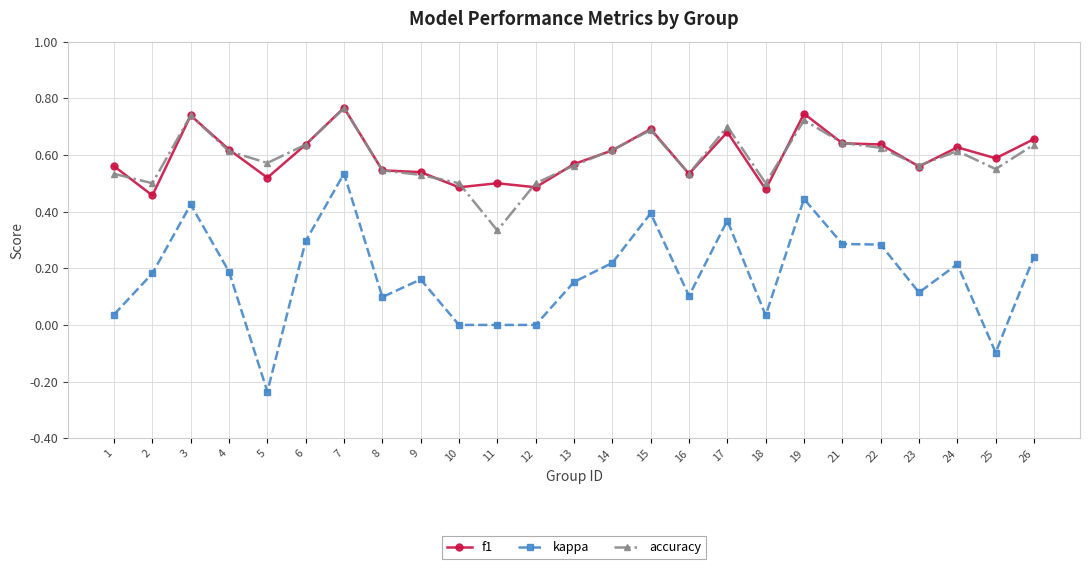

Which label corresponds to the smallest value in the chart?

5